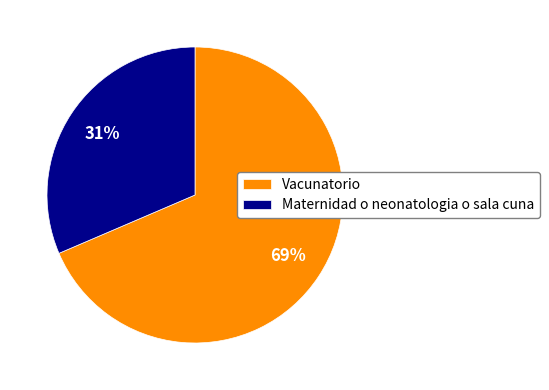

To the nearest percent, what percentage of the pie is Maternidad o neonatologia o sala cuna?

31%